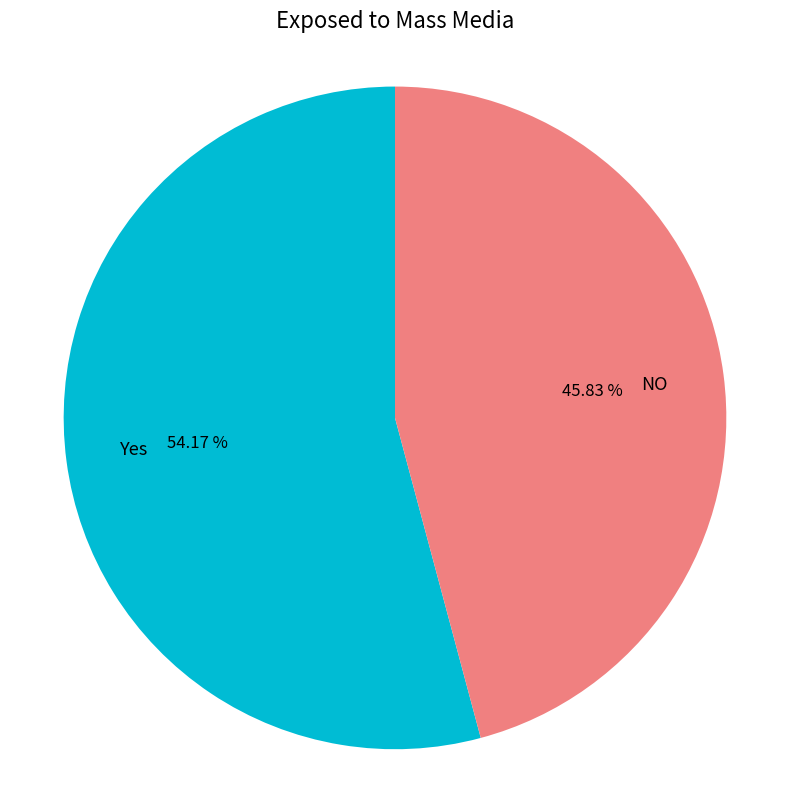

To the nearest percent, what is the difference between the largest and smallest slice percentages?

8%